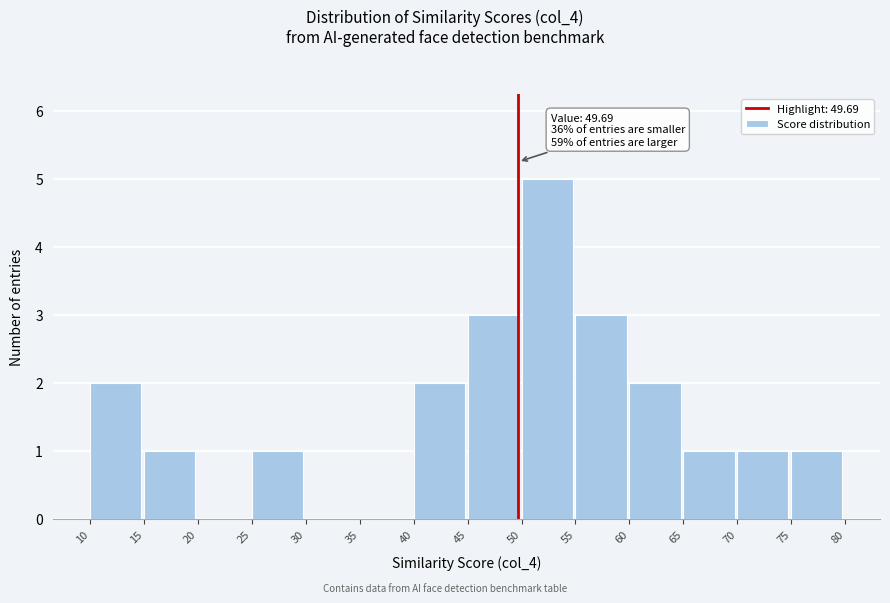

Which range on the x-axis has the tallest bar?

50 to 55